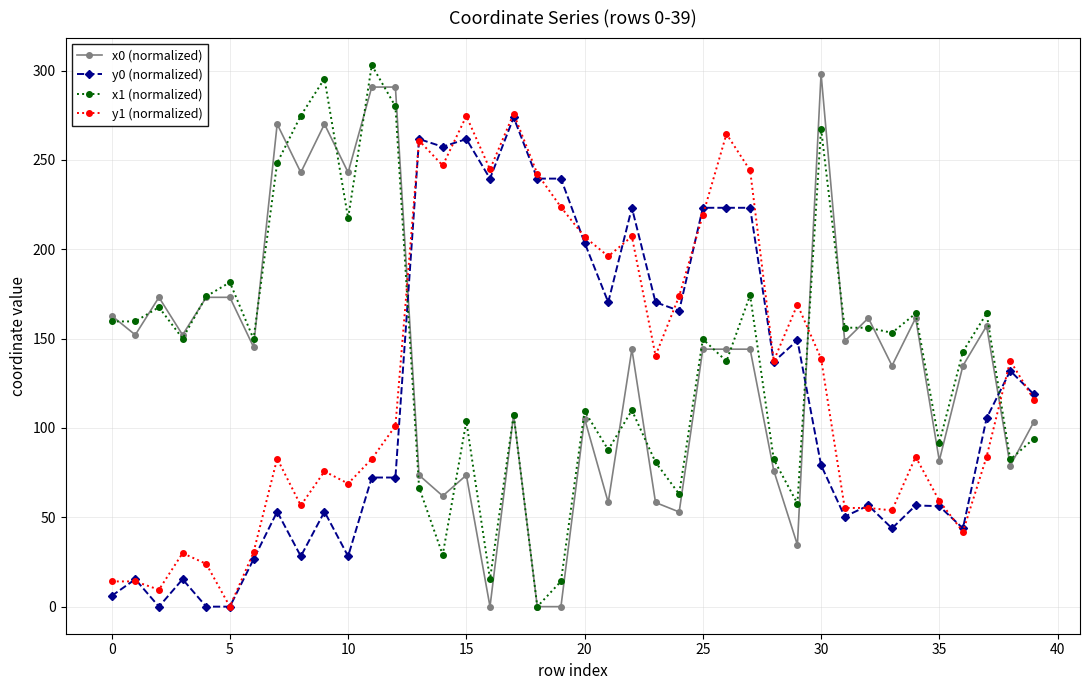

True or false: y0 (normalized) has more than 2 points higher than both neighbors.

True